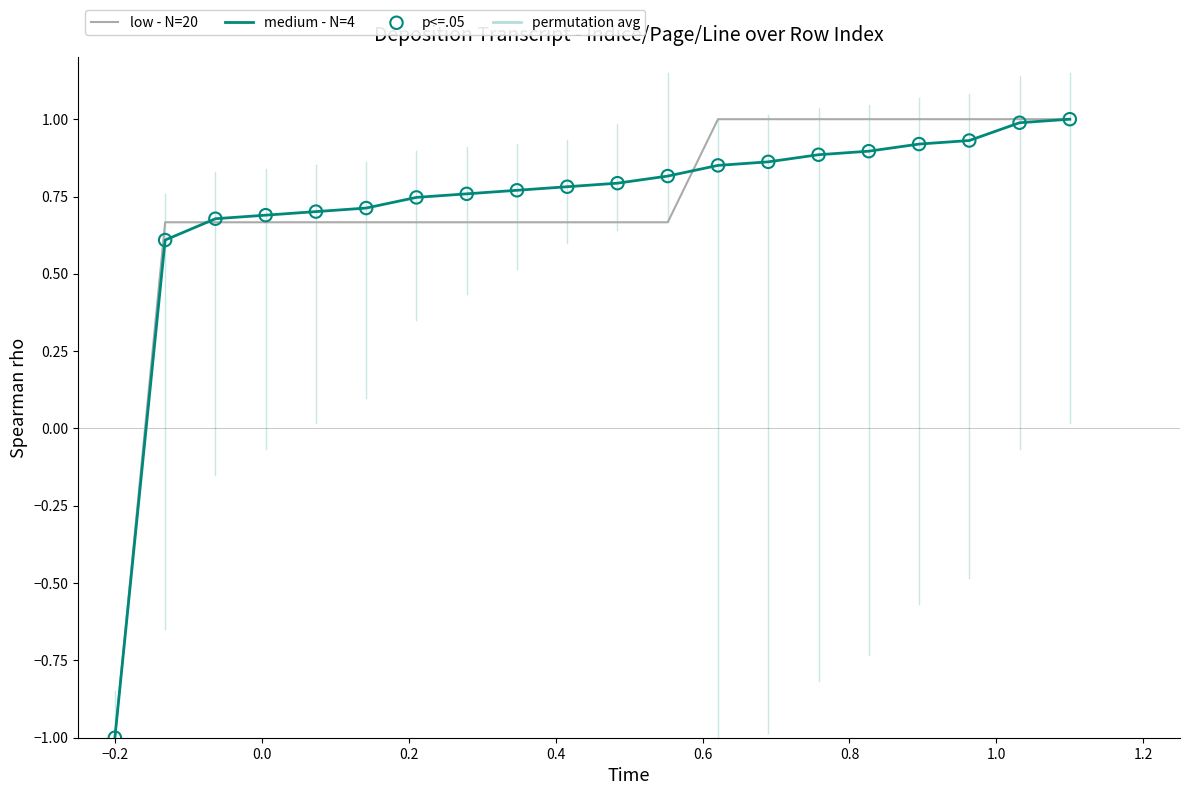

What is the highest value of the low - N=20 series?

1.0